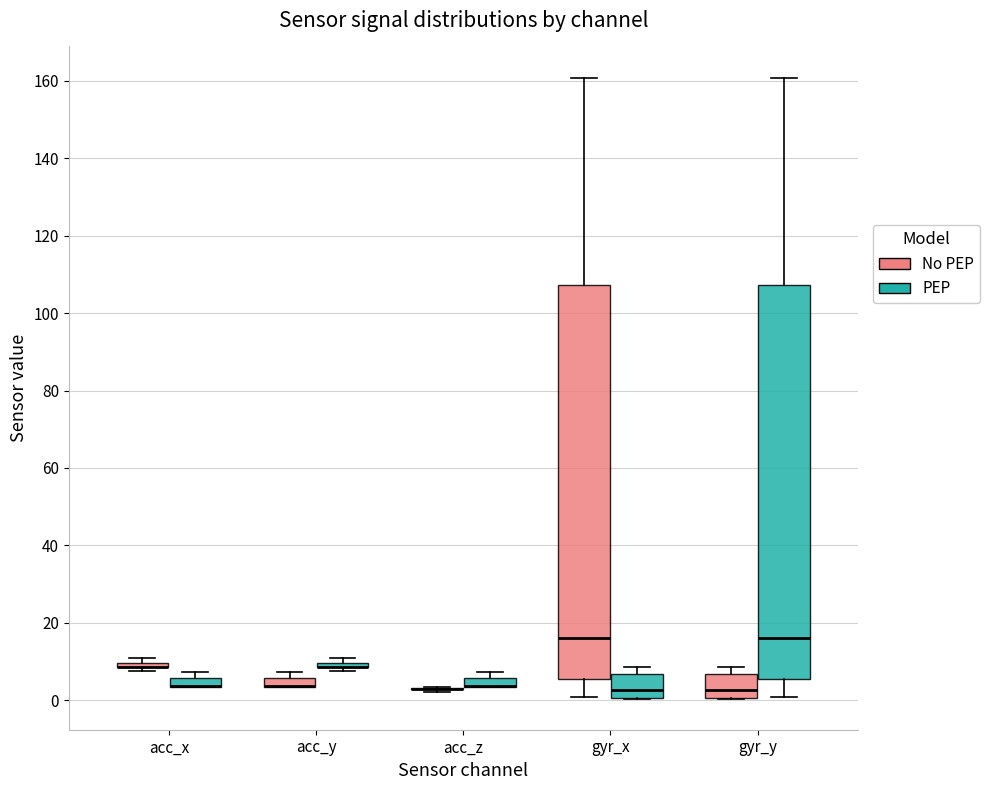

Where is the lower edge of the box for acc_x (No PEP) on the y-axis? The values are not printed on the chart, so give them approximately, as read against the axis.

8